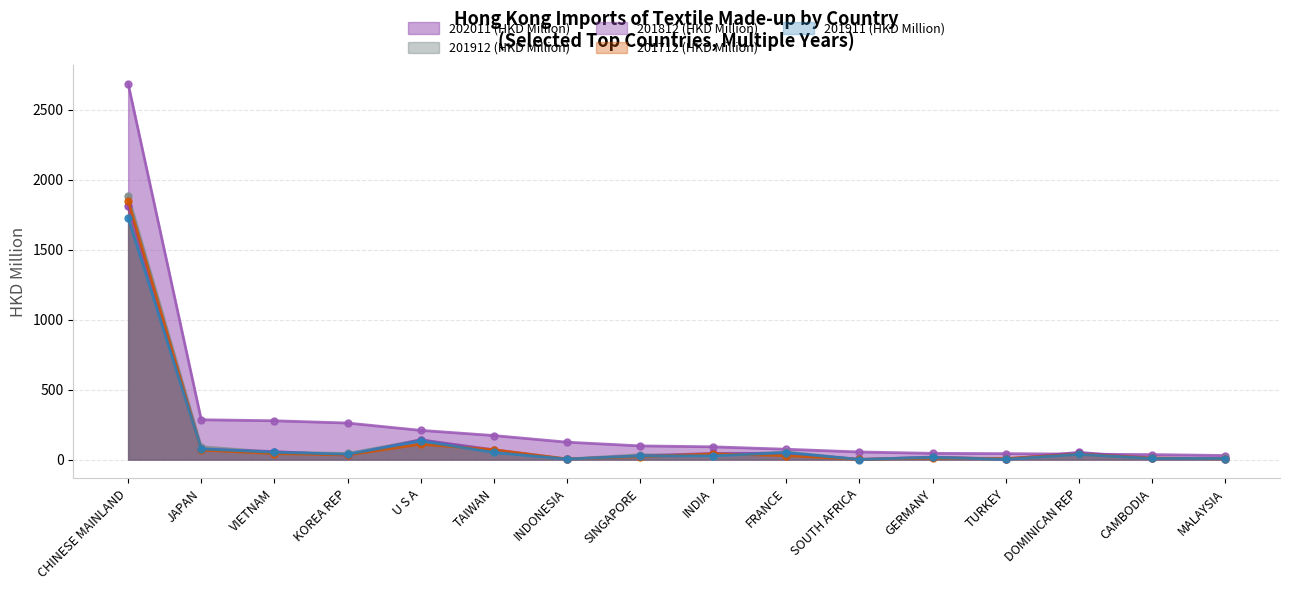

True or false: 201911 (HKD Million) has a value of 76.3 at JAPAN.

True